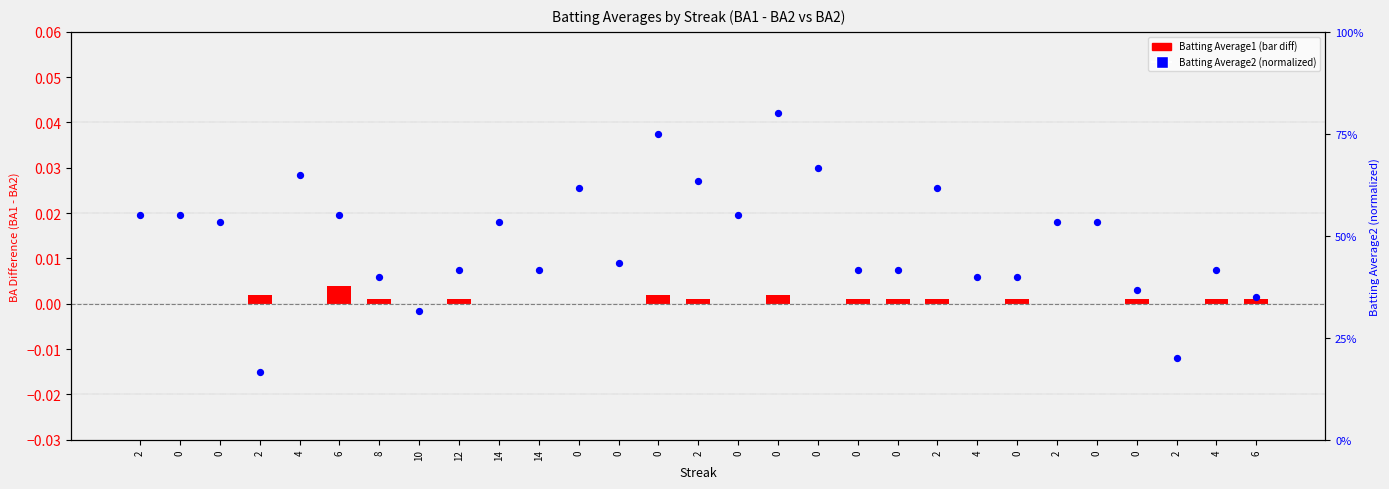

Which series contains the lowest Y value?

Batting Average1